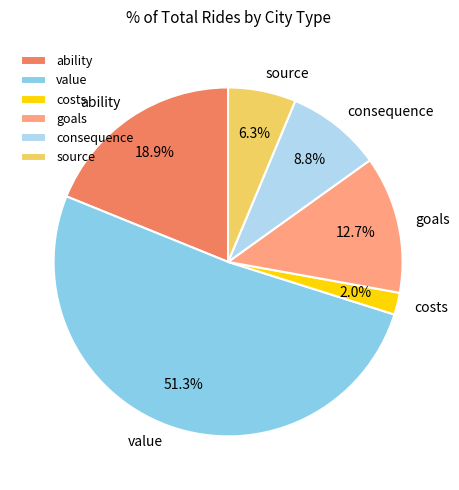

To the nearest percent, what is the difference between the largest and smallest slice percentages?

49%